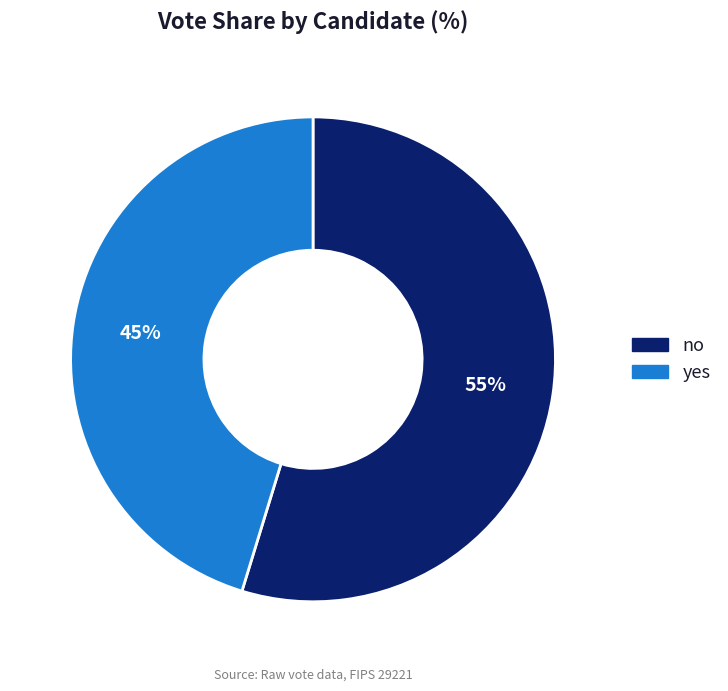

True or false: yes accounts for 45% of the total.

True